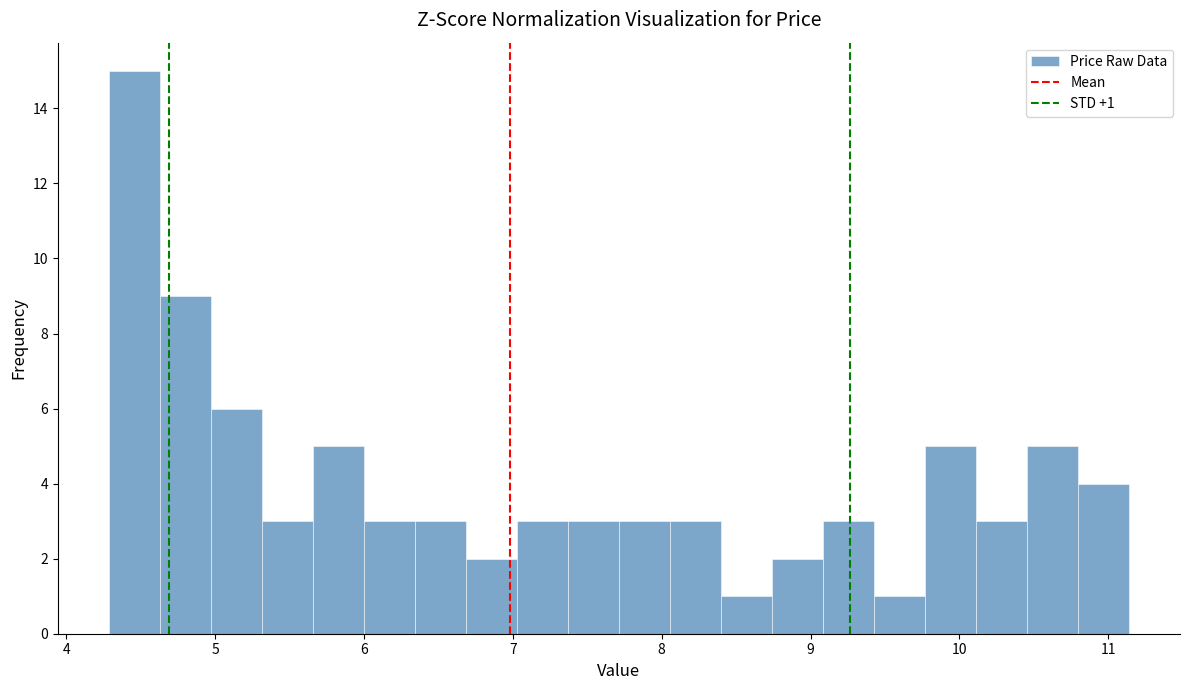

Around what value on the x-axis is the tallest bar? Give the approximate position of its centre, as read against the axis.

4.5